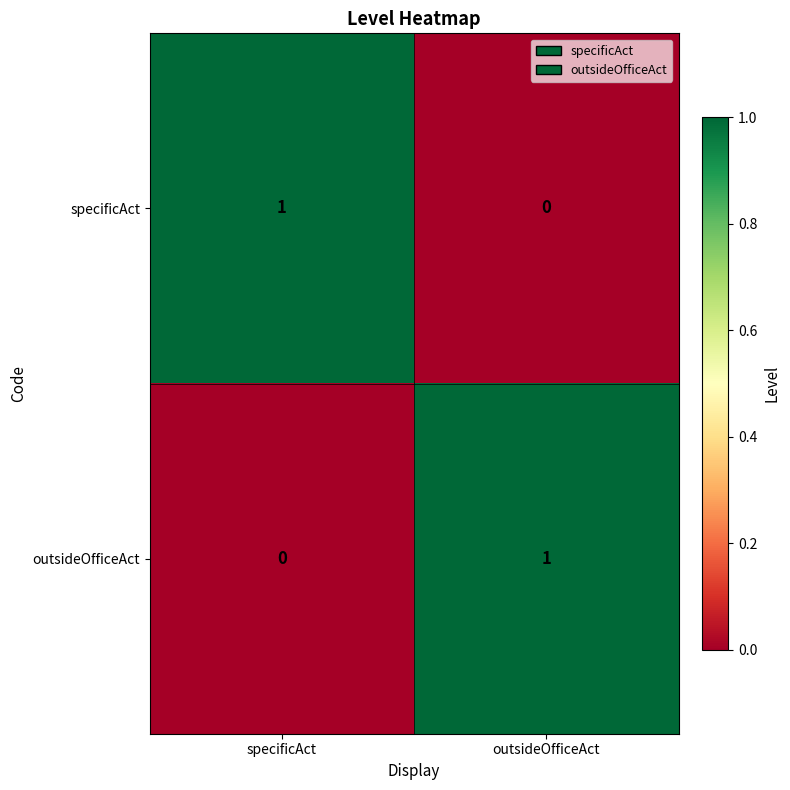

At which label is outsideOfficeAct closest to 0?

specificAct